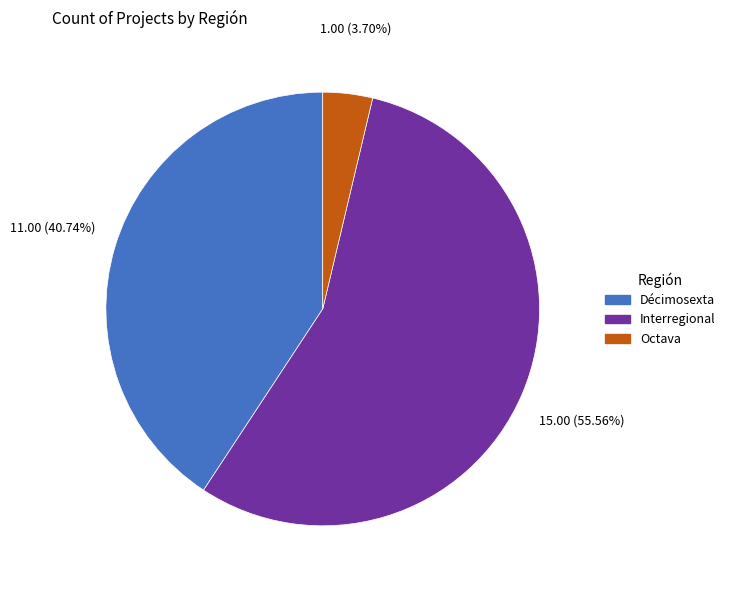

How many segments does this pie chart have?

3